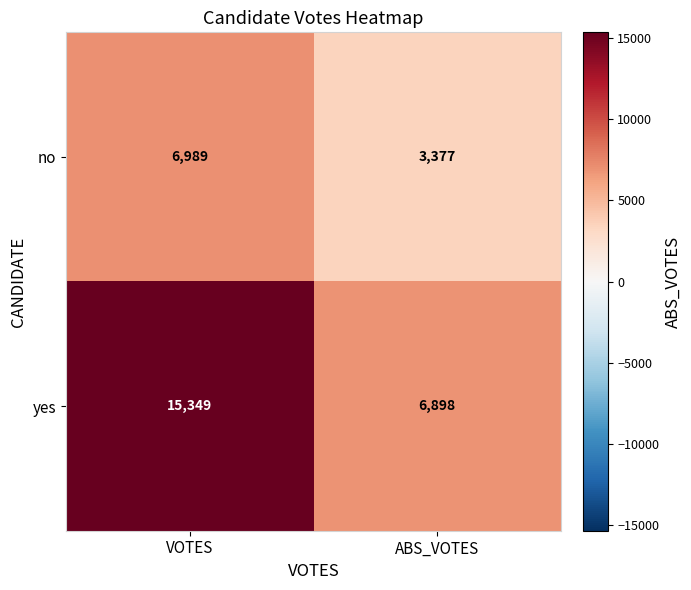

Which series has the widest spread of values?

yes